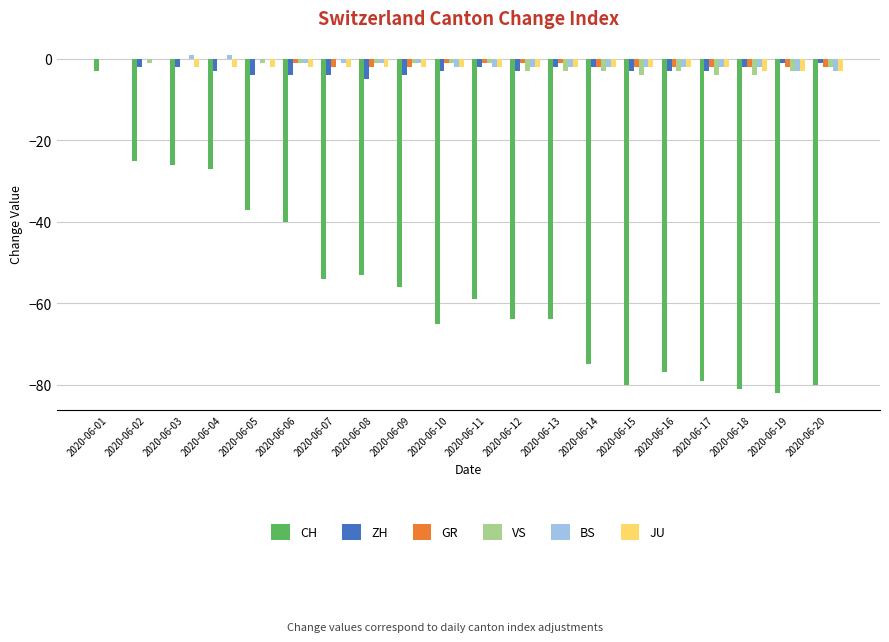

Is it true that VS equals -3 at 2020-06-13?

True